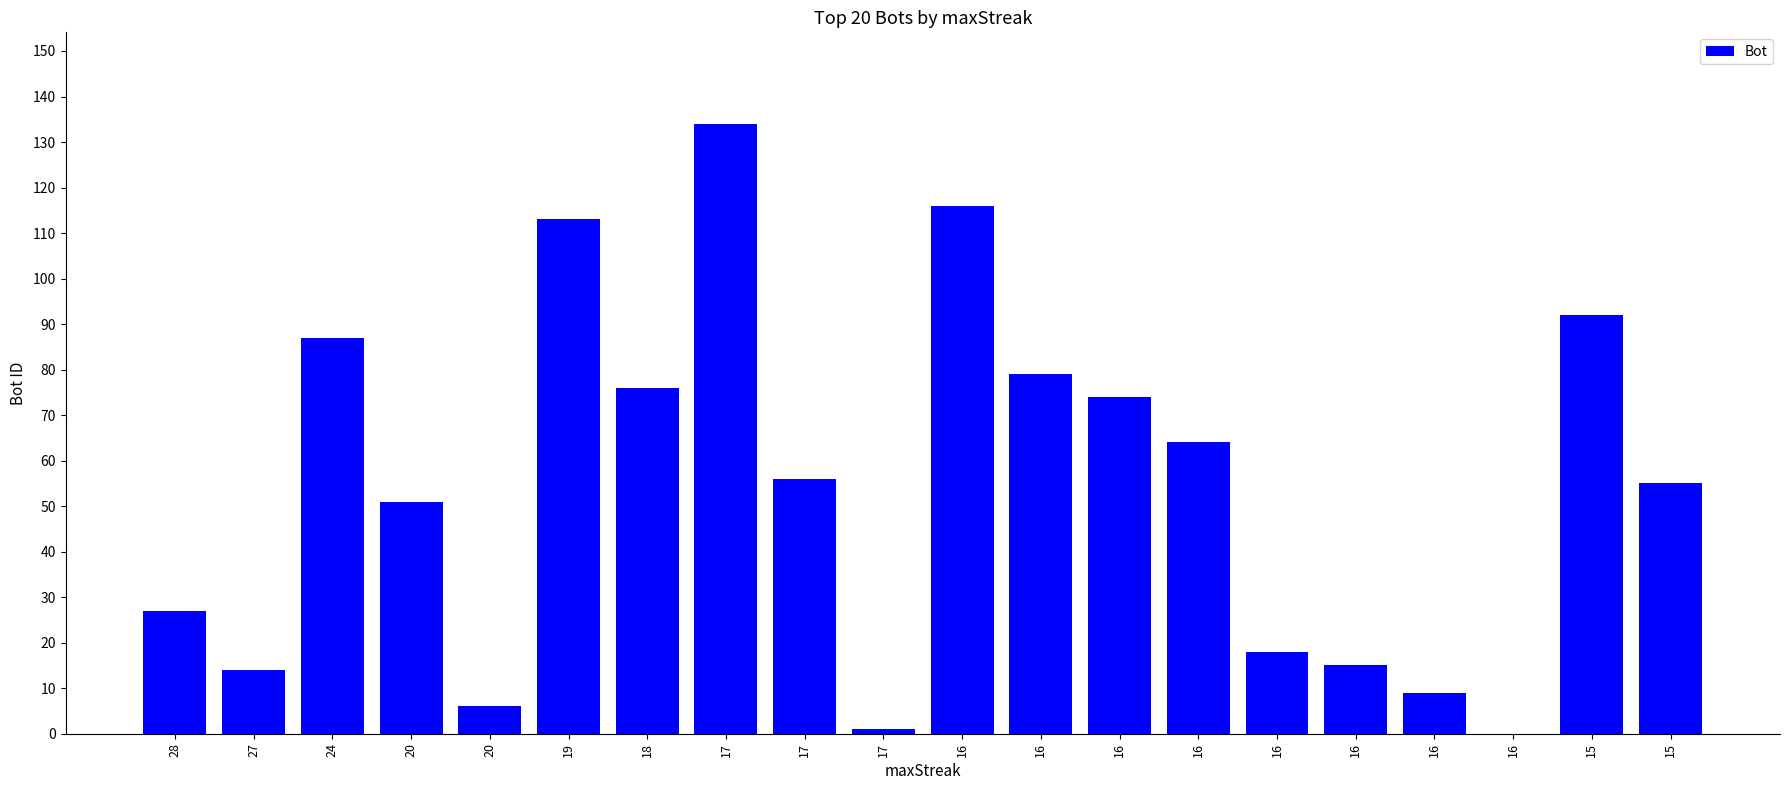

What is the value of the 1st bar from the left?

27